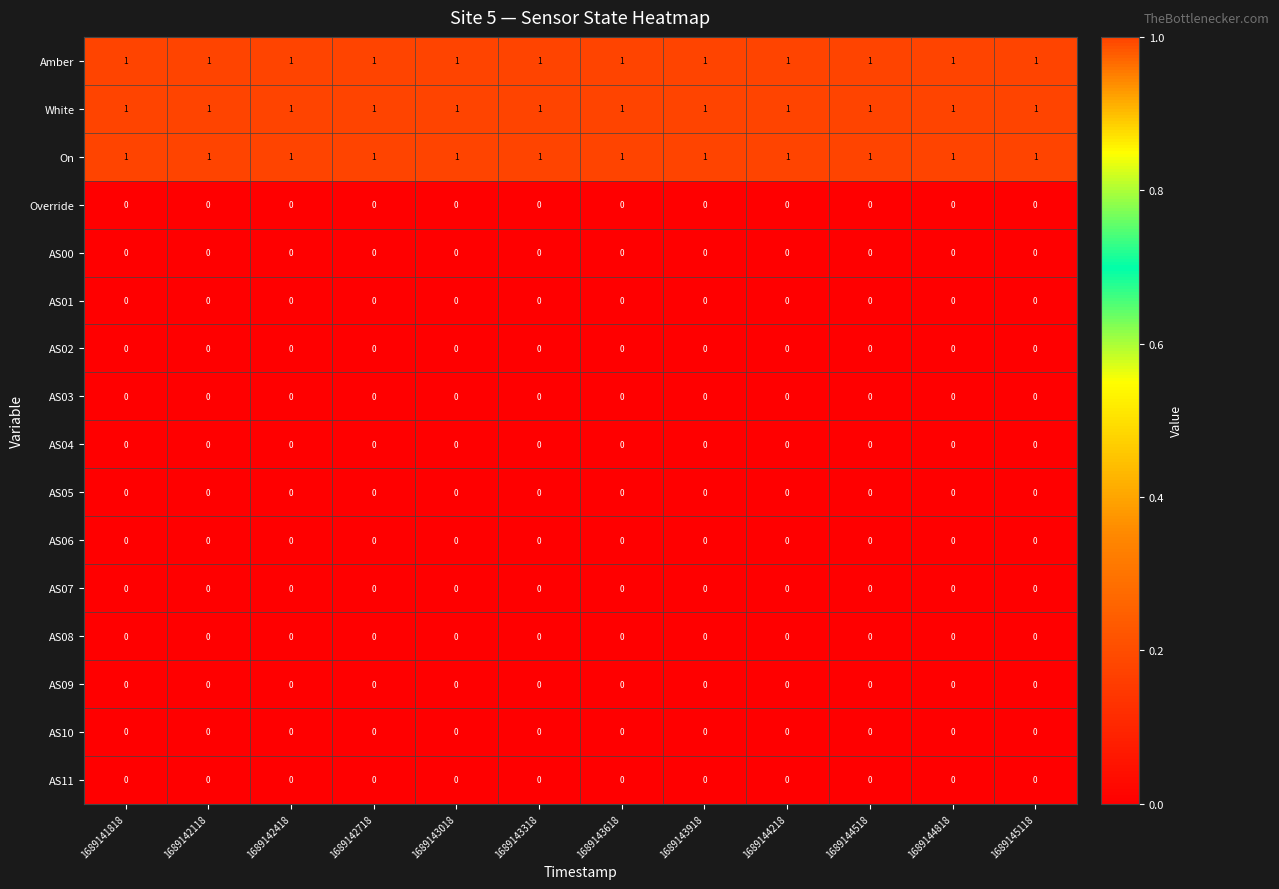

What is the total value across all series at 1689144818?

3